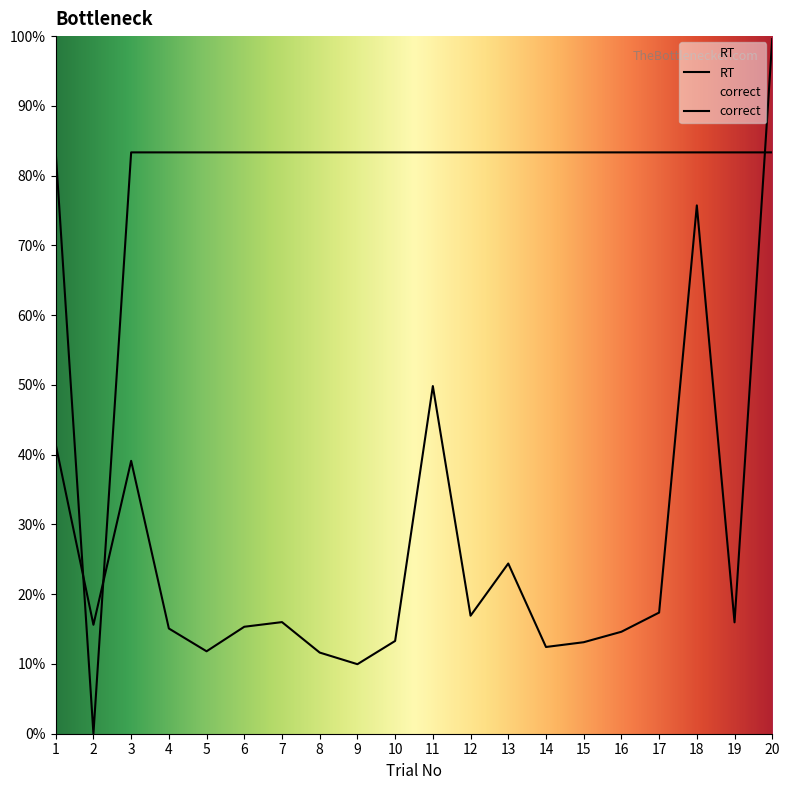

Which series ends up on top after the final intersection of RT and correct?

RT